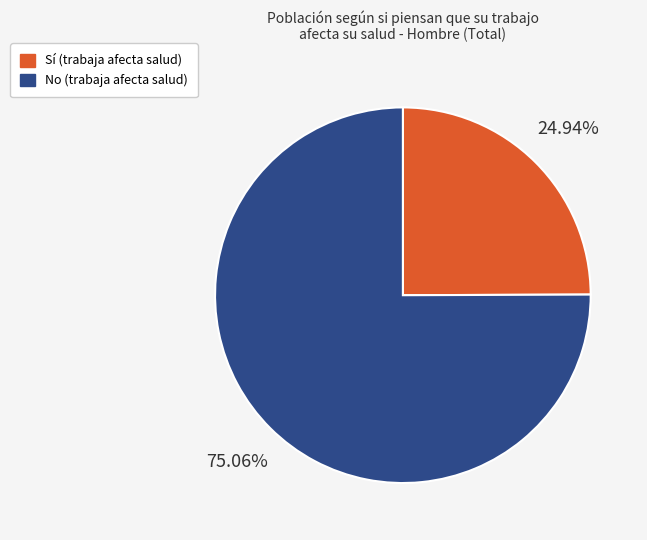

Count the number of slices in the pie.

2